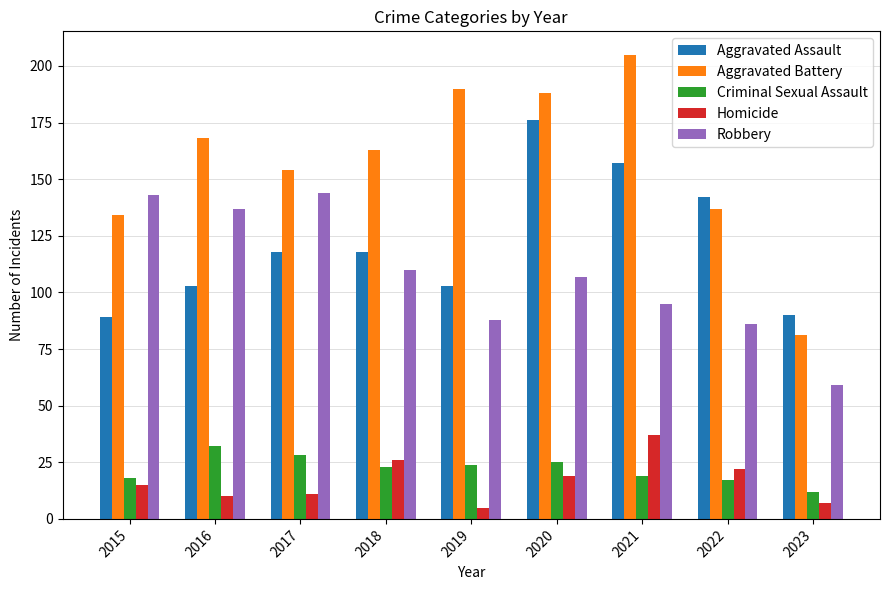

What is the approximate value of Criminal Sexual Assault at 2021, to the nearest 10?

20